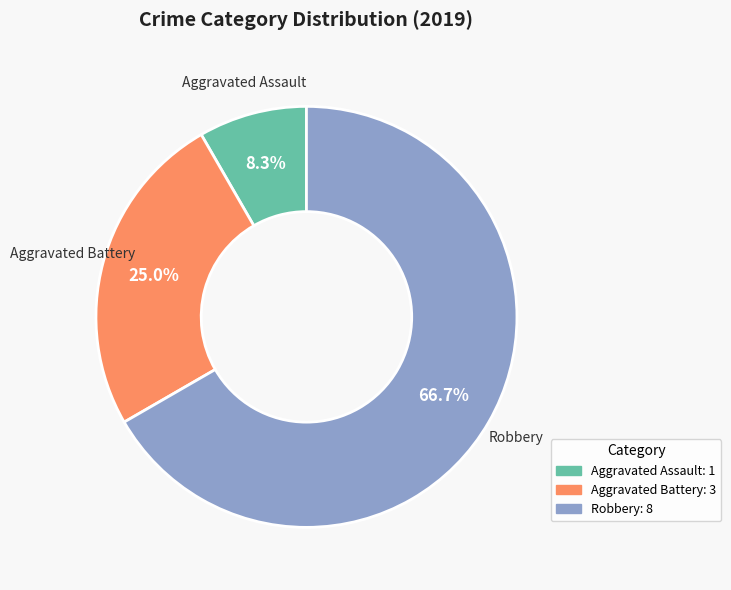

Which slice represents more than half of the pie?

Robbery